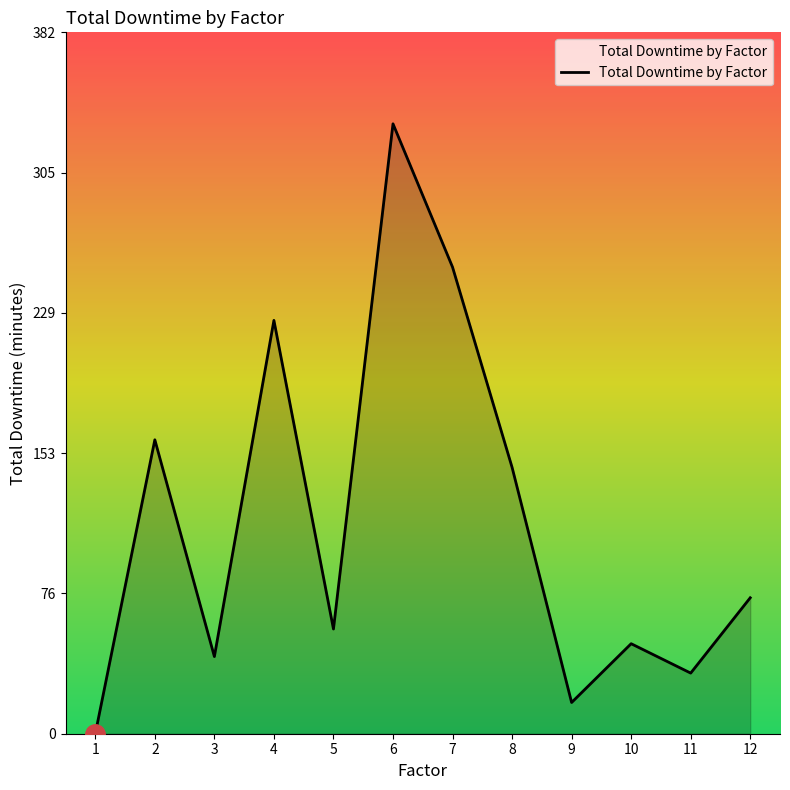

True or false: there are more than 2 points higher than both neighbors.

True